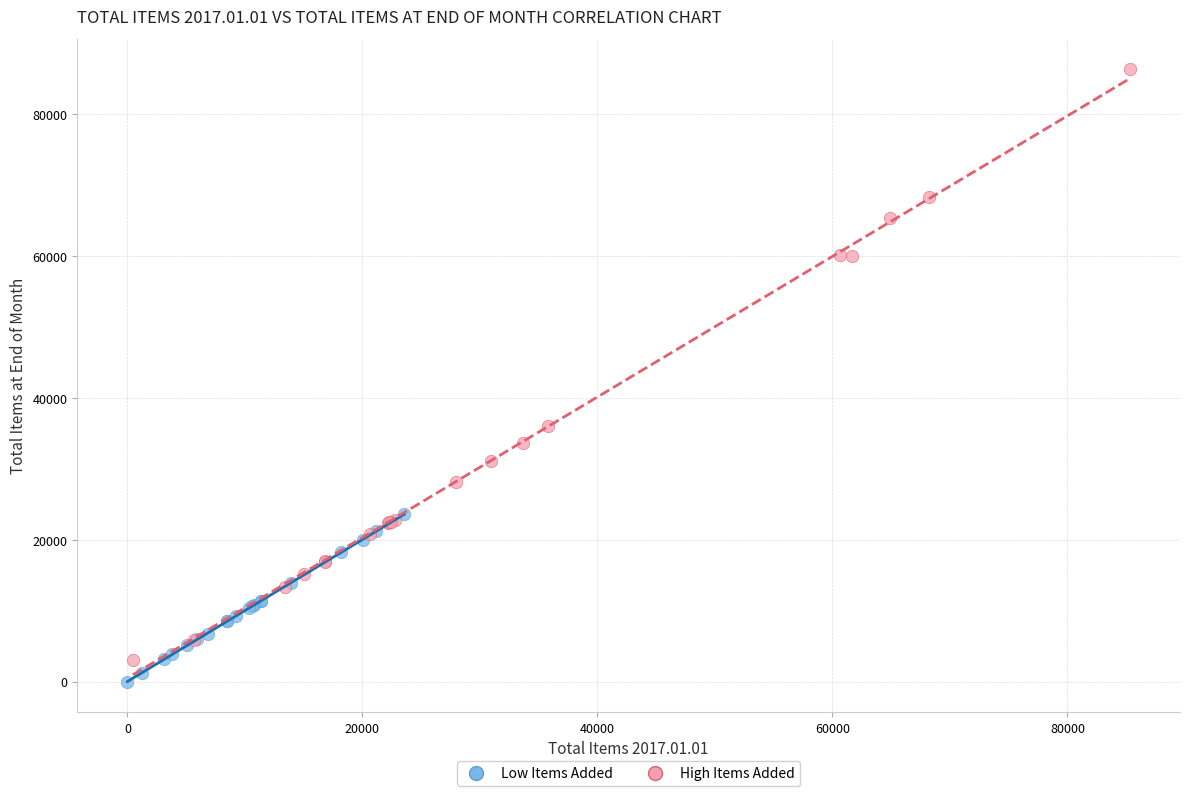

Which series contains the highest Y value?

High Items Added